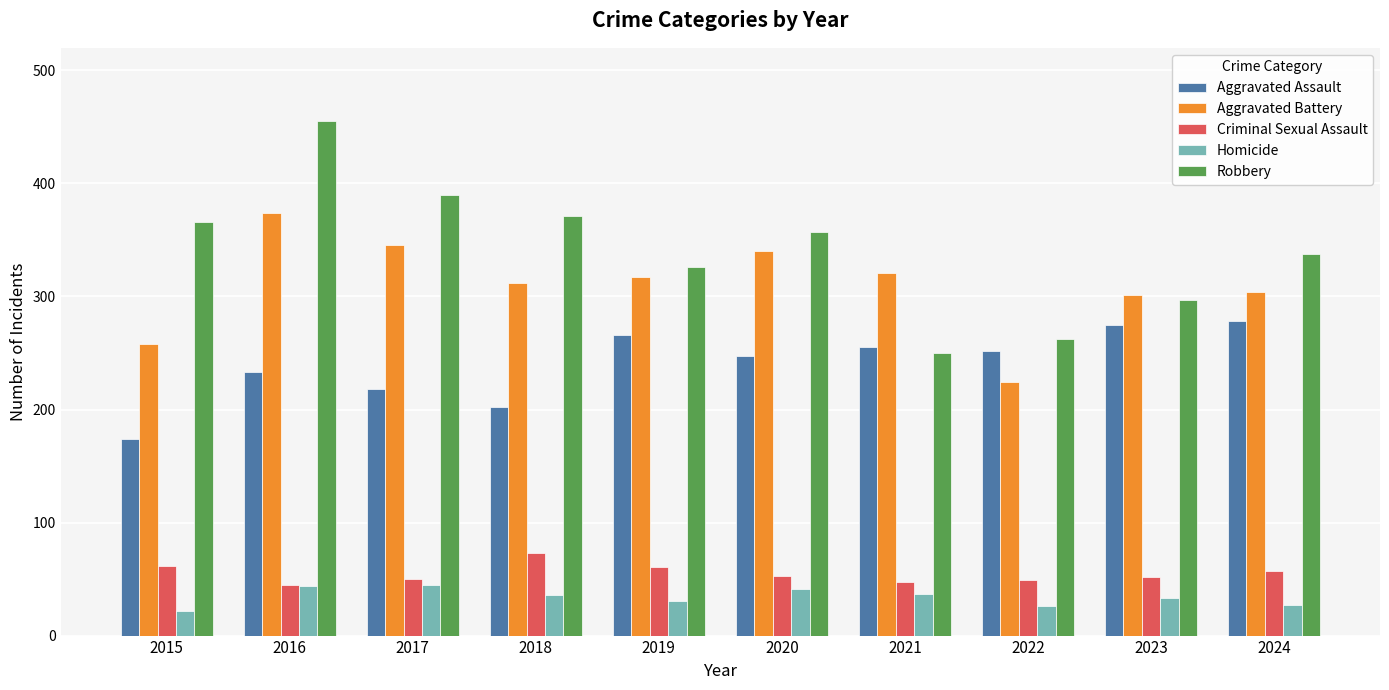

True or false: Criminal Sexual Assault has a value of 73 at 2018.

True